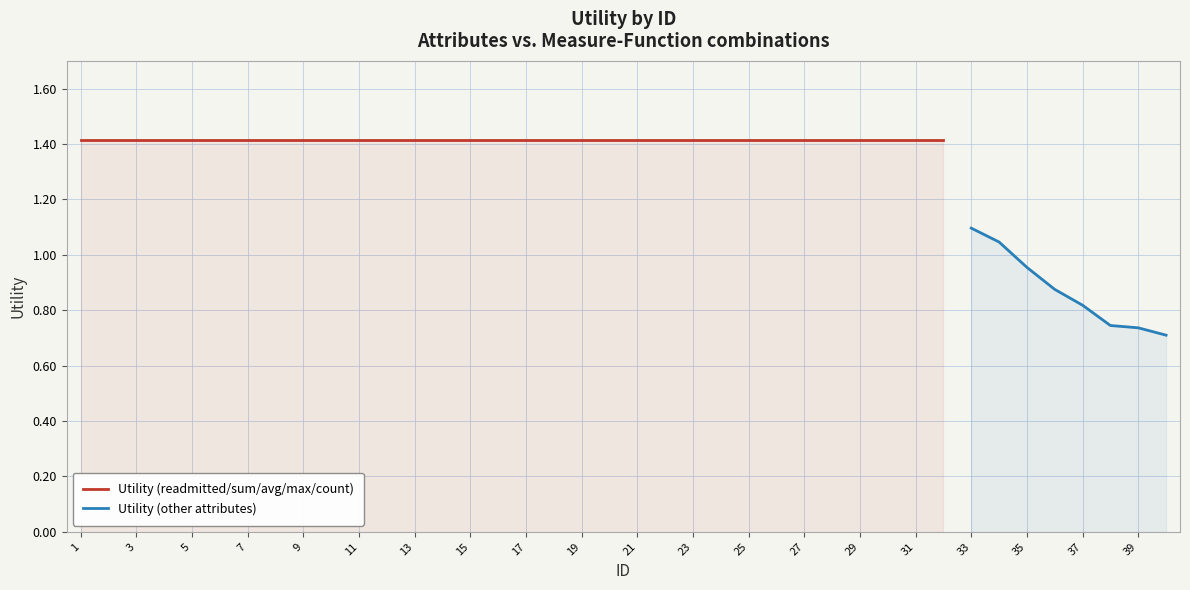

True or false: Utility (other attributes) has a value of 0.6 at 35.

False